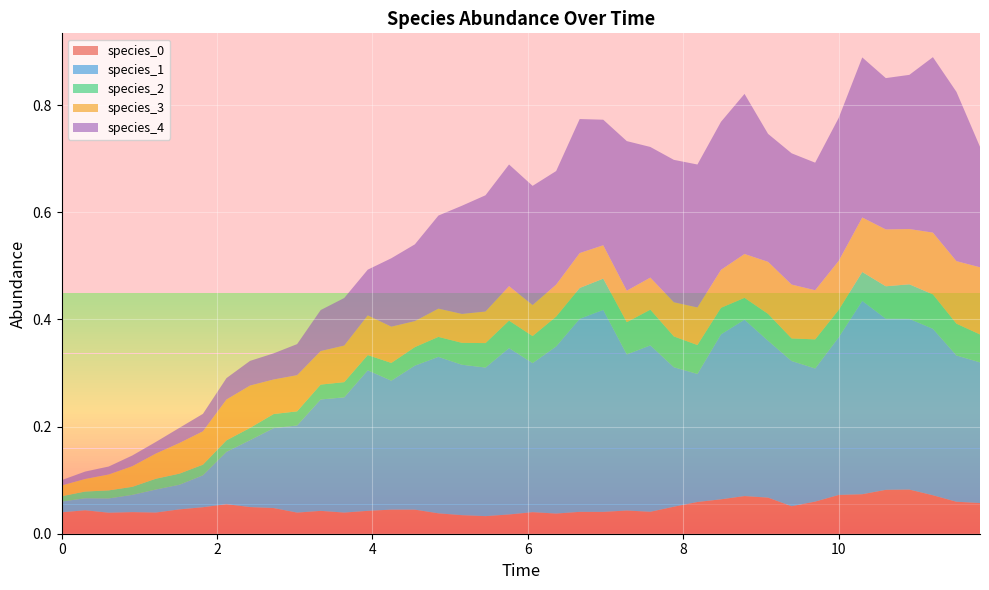

Reading right to left, list all the values displayed in this chart.

species_0: 39=0.1	38=0.1	37=0.1	36=0.1	35=0.1	34=0.1	33=0.1	32=0.1	31=0.1	30=0.1	29=0.1	28=0.1	27=0.1	26=0.1	25=0.0	24=0.0	23=0.0	22=0.0	21=0.0	20=0.0	19=0.0	18=0.0	17=0.0	16=0.0	15=0.0	14=0.0	13=0.0	12=0.0	11=0.0	10=0.0	9=0.0	8=0.0	7=0.1	6=0.0	5=0.0	4=0.0	3=0.0	2=0.0	1=0.0	0=0.0
species_1: 39=0.3	38=0.3	37=0.3	36=0.3	35=0.3	34=0.4	33=0.3	32=0.2	31=0.3	30=0.3	29=0.3	28=0.3	27=0.2	26=0.3	25=0.3	24=0.3	23=0.4	22=0.4	21=0.3	20=0.3	19=0.3	18=0.3	17=0.3	16=0.3	15=0.3	14=0.2	13=0.3	12=0.2	11=0.2	10=0.2	9=0.1	8=0.1	7=0.1	6=0.1	5=0.0	4=0.0	3=0.0	2=0.0	1=0.0	0=0.0
species_2: 39=0.1	38=0.1	37=0.1	36=0.1	35=0.1	34=0.1	33=0.1	32=0.1	31=0.0	30=0.1	29=0.0	28=0.0	27=0.1	26=0.1	25=0.1	24=0.1	23=0.1	22=0.1	21=0.1	20=0.1	19=0.1	18=0.0	17=0.0	16=0.0	15=0.0	14=0.0	13=0.0	12=0.0	11=0.0	10=0.0	9=0.0	8=0.0	7=0.0	6=0.0	5=0.0	4=0.0	3=0.0	2=0.0	1=0.0	0=0.0
species_3: 39=0.1	38=0.1	37=0.1	36=0.1	35=0.1	34=0.1	33=0.1	32=0.1	31=0.1	30=0.1	29=0.1	28=0.1	27=0.1	26=0.1	25=0.1	24=0.1	23=0.1	22=0.1	21=0.1	20=0.1	19=0.1	18=0.1	17=0.1	16=0.1	15=0.0	14=0.1	13=0.1	12=0.1	11=0.1	10=0.1	9=0.1	8=0.1	7=0.1	6=0.1	5=0.1	4=0.0	3=0.0	2=0.0	1=0.0	0=0.0
species_4: 39=0.2	38=0.3	37=0.3	36=0.3	35=0.3	34=0.3	33=0.3	32=0.2	31=0.2	30=0.2	29=0.3	28=0.3	27=0.3	26=0.3	25=0.2	24=0.3	23=0.2	22=0.3	21=0.2	20=0.2	19=0.2	18=0.2	17=0.2	16=0.2	15=0.1	14=0.1	13=0.1	12=0.1	11=0.1	10=0.1	9=0.0	8=0.0	7=0.0	6=0.0	5=0.0	4=0.0	3=0.0	2=0.0	1=0.0	0=0.0